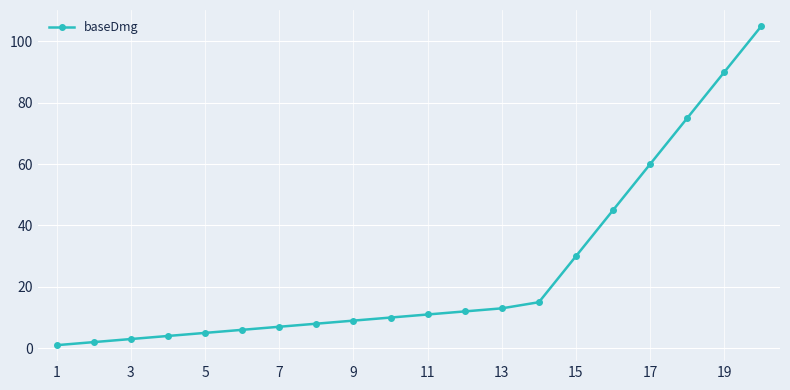

What is the average value?

26